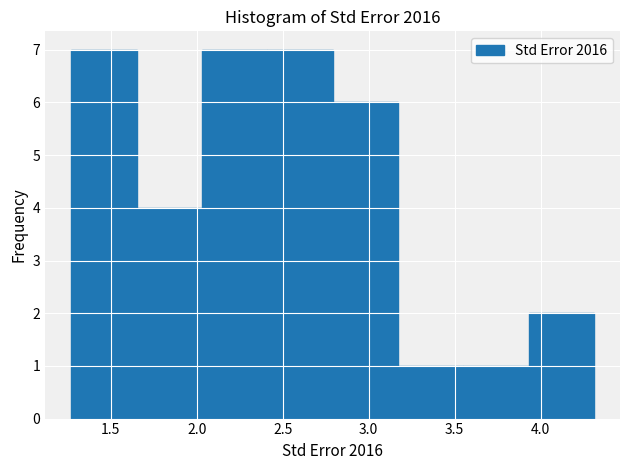

What is the height of the bar covering 1.27 to 1.65 on the x-axis? Neither the bar edges nor the heights are printed on the chart, so give them approximately, as read against the axes.

7